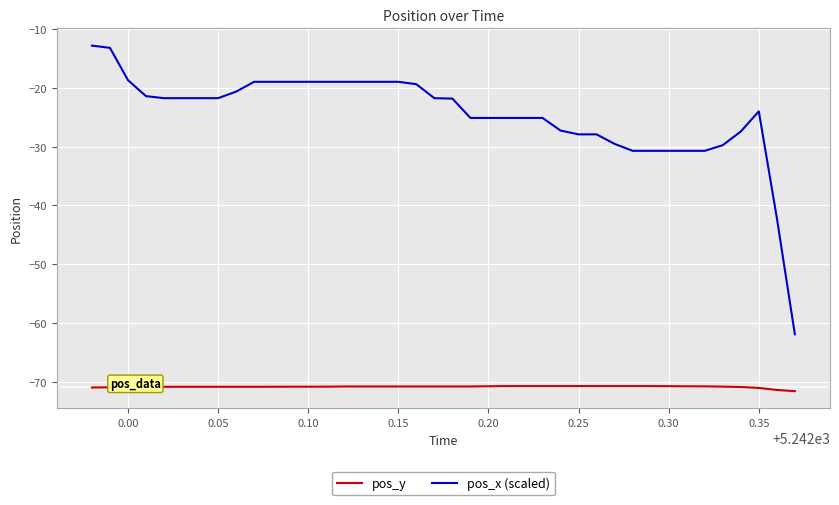

List the series in order of their overall mean, lowest first.

pos_y, pos_x (scaled)